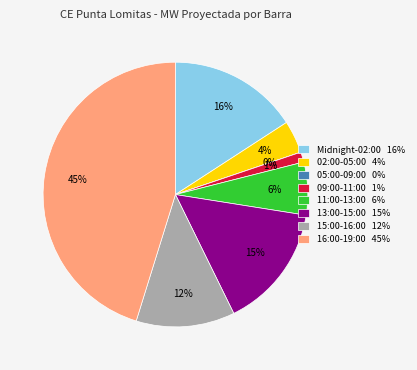

Is the sum of 08:30 and 13:30 greater than half?

No